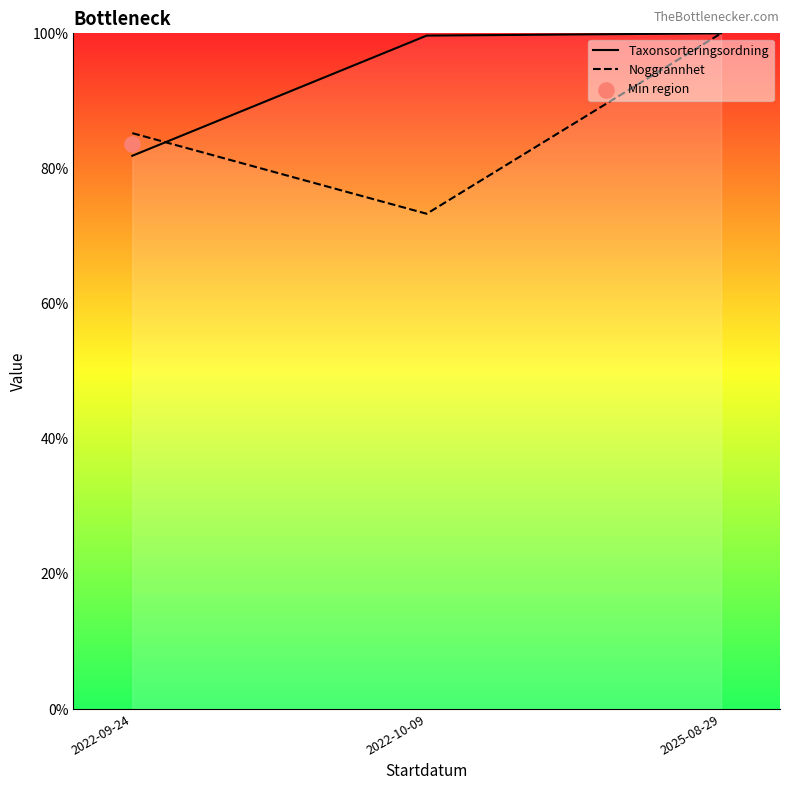

Which series contains the highest Y value?

Taxonsorteringsordning